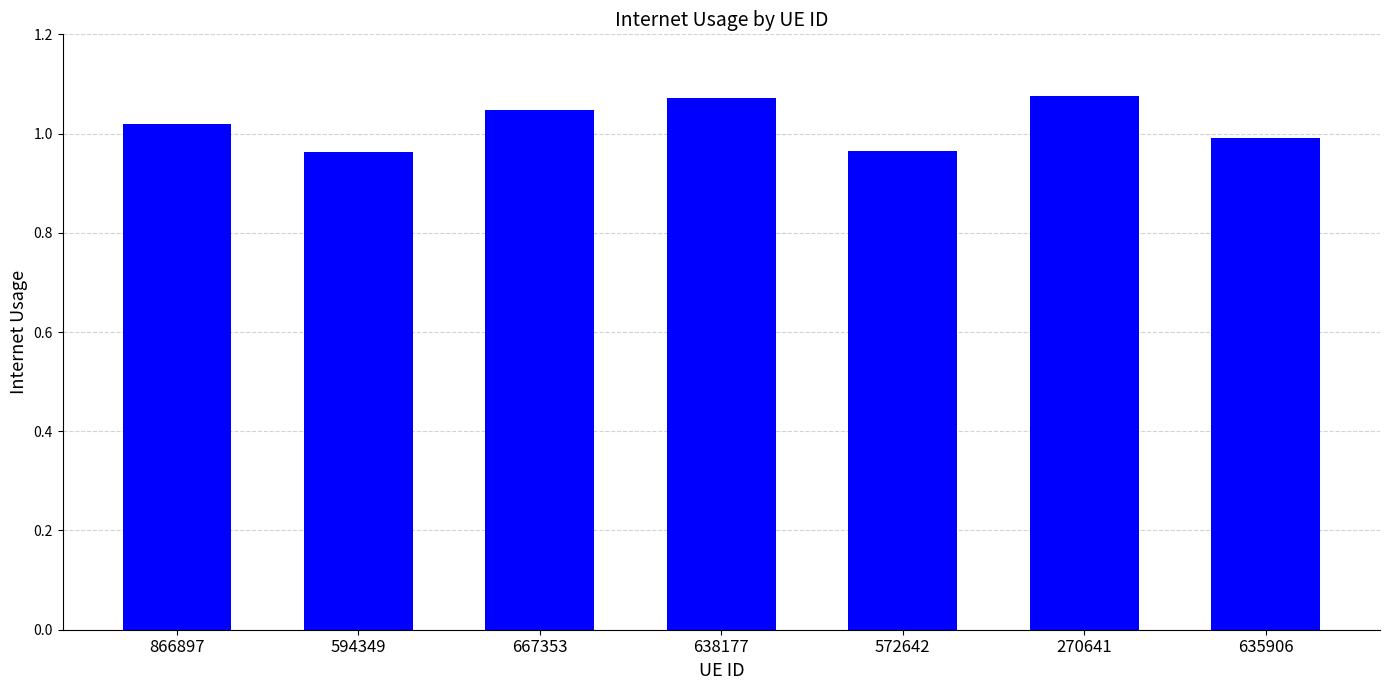

What is the sum of the values at 594349 and 866897?

2.0